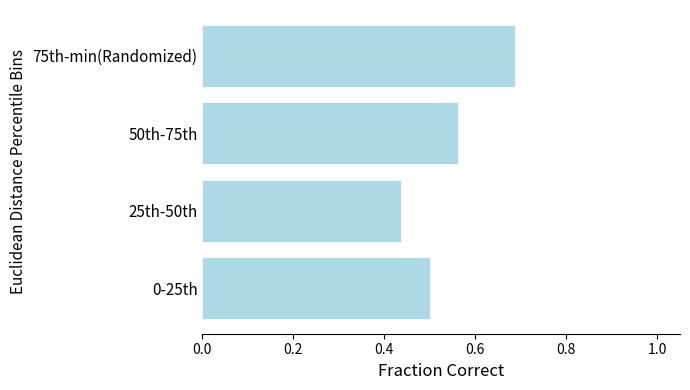

At which category does the chart reach its peak across all series?

75th-min(Randomized)